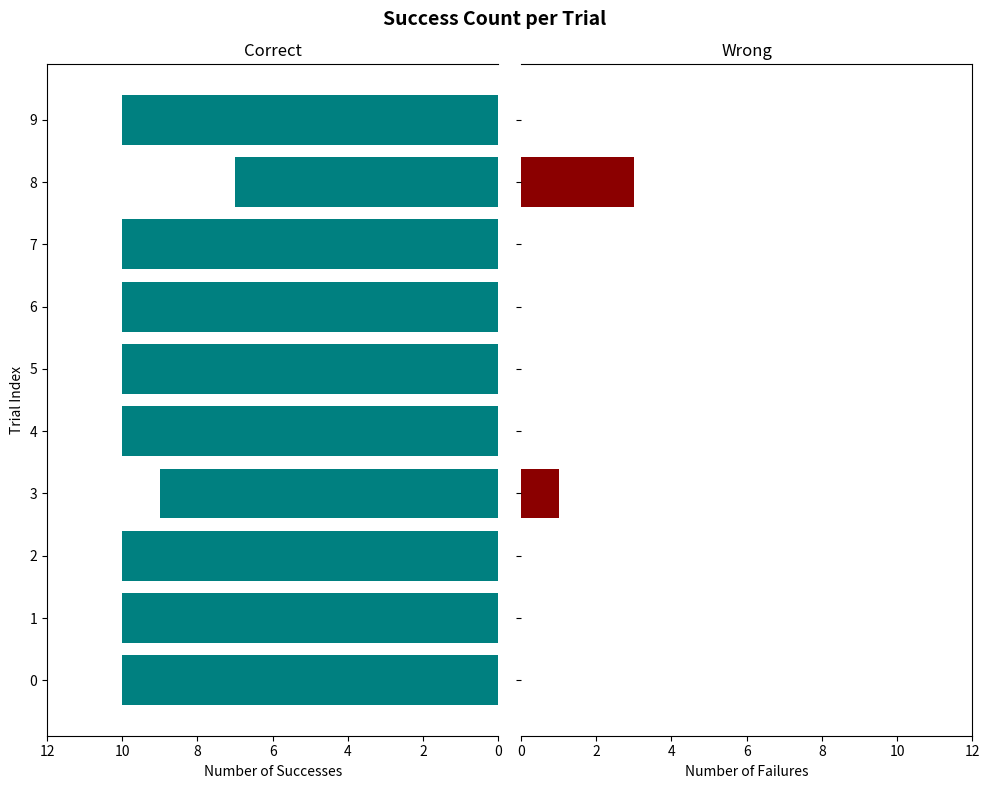

Count the number of categories in the chart.

10